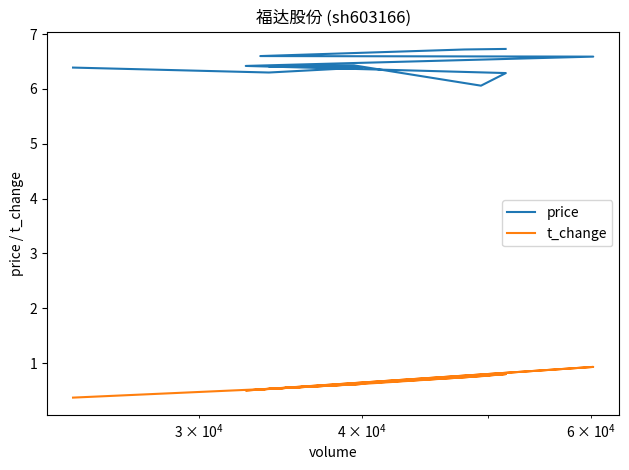

Is this an area chart (filled region under the line)?

No